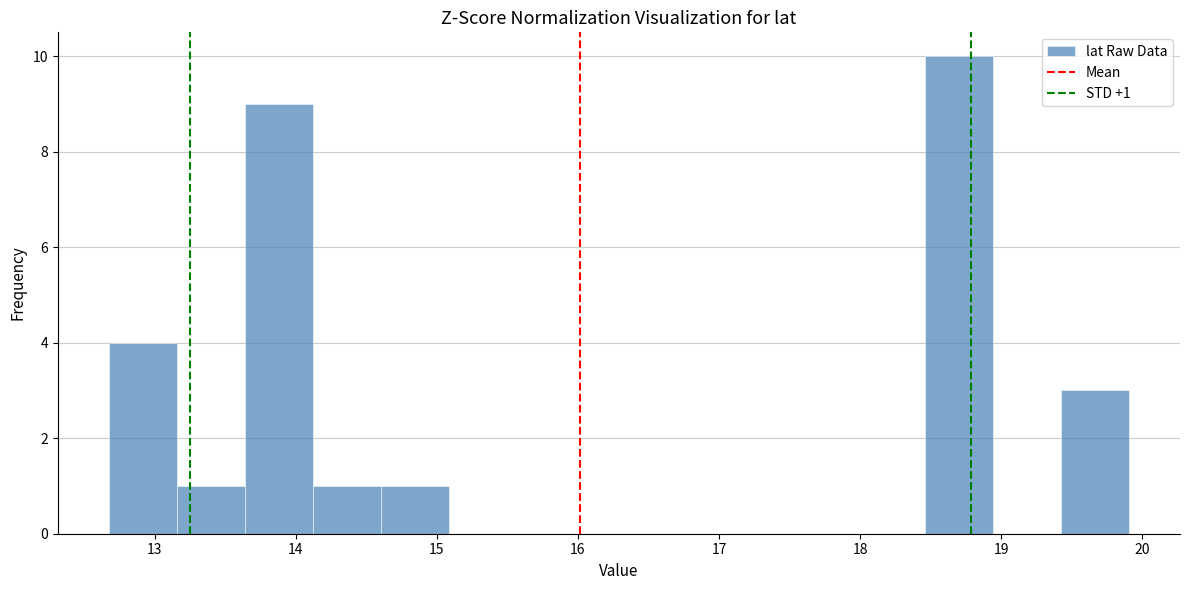

Which range on the x-axis has the tallest bar?

18.5 to 18.9